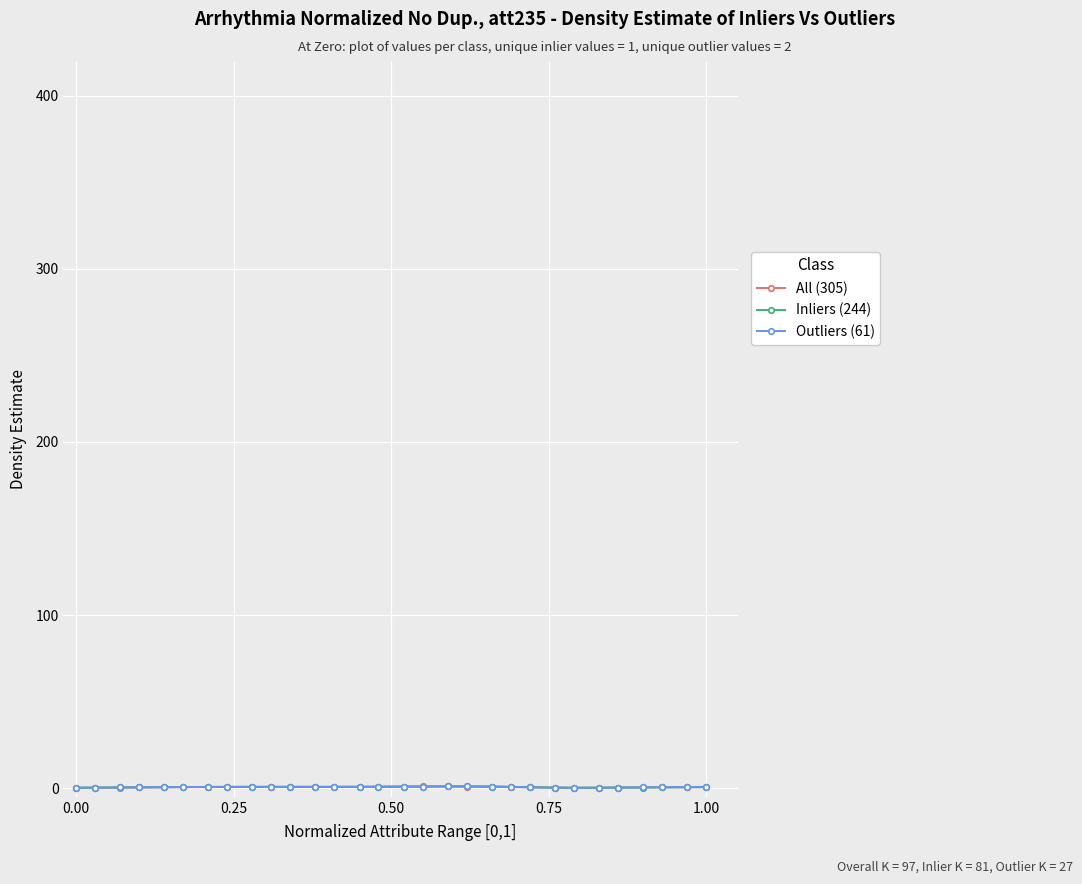

Rank the series by their average value, from highest to lowest.

Outliers (61), Inliers (244), All (305)